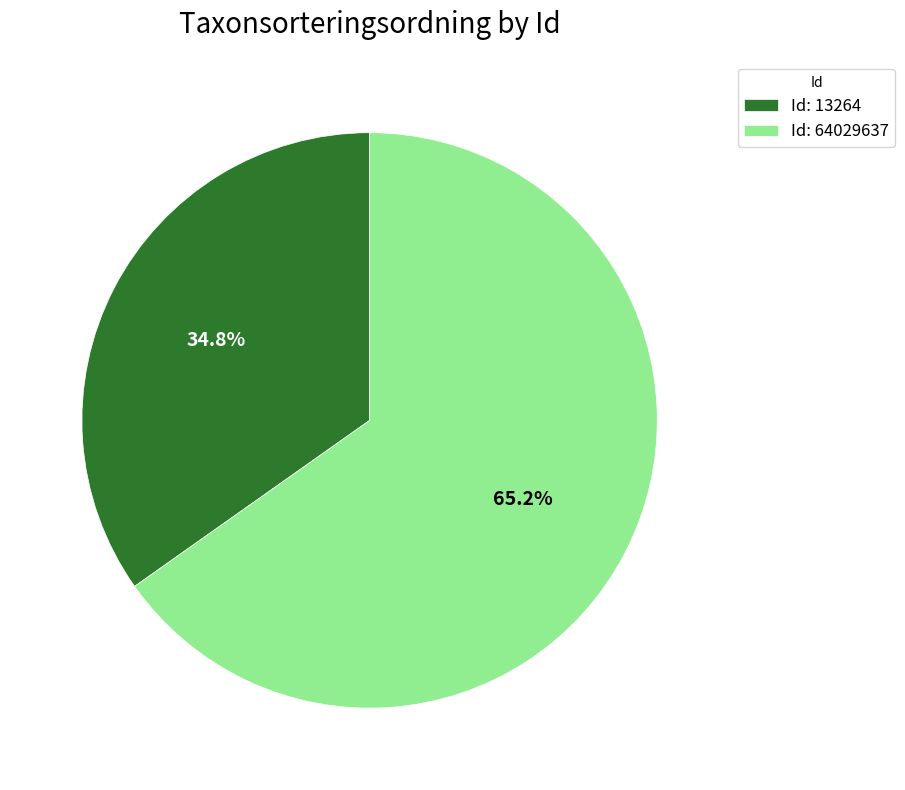

What is the majority slice?

Id: 64029637